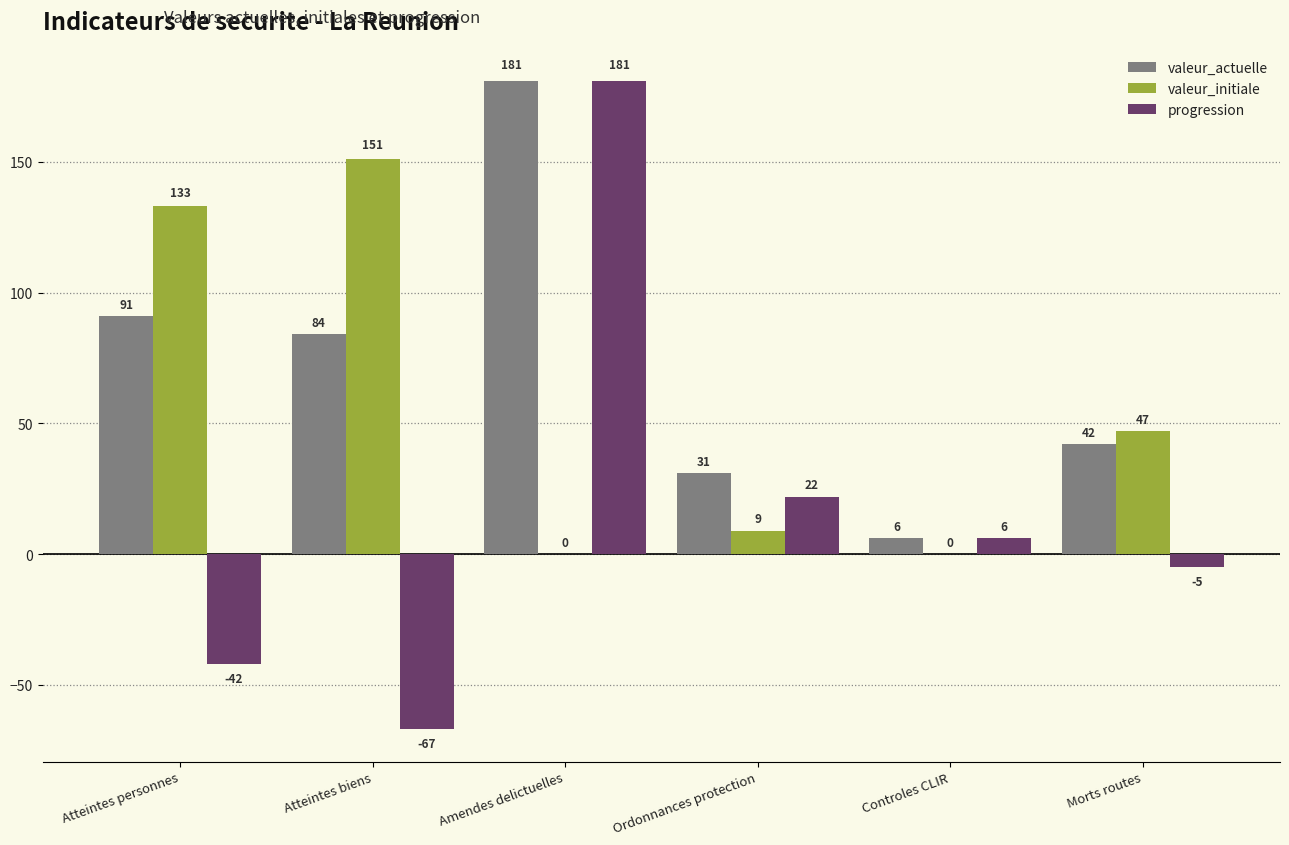

How many groups of bars are there?

6